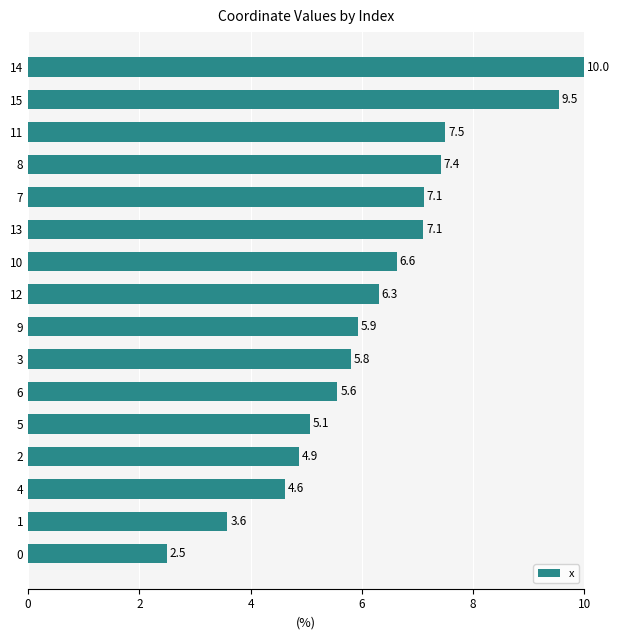

What is the greatest value displayed?

10.0